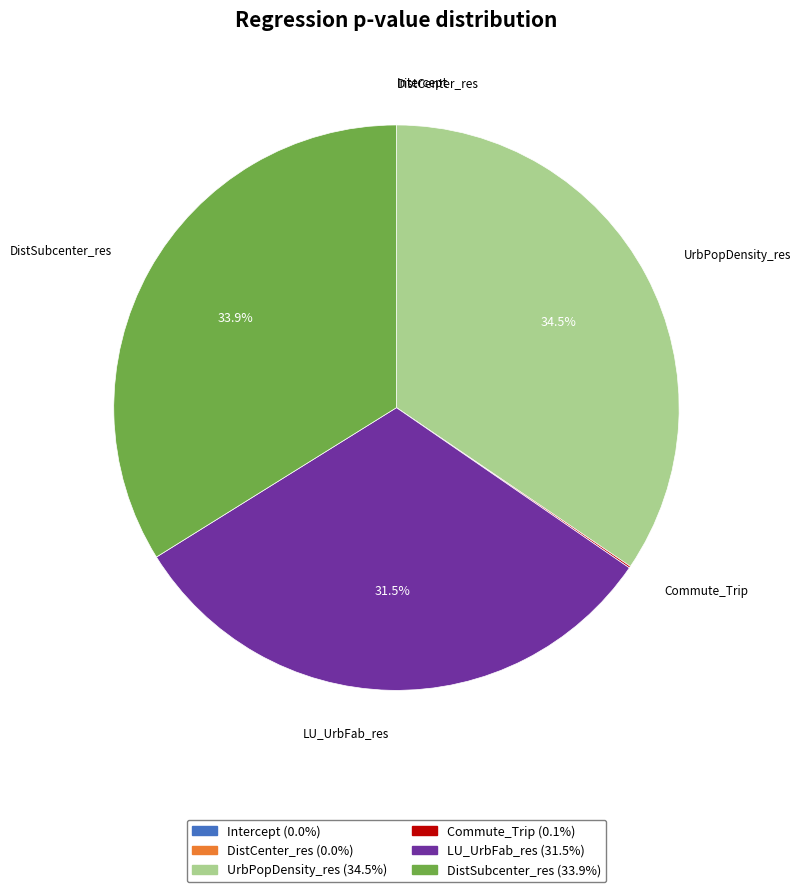

Does UrbPopDensity_res account for over 50% of the chart?

No